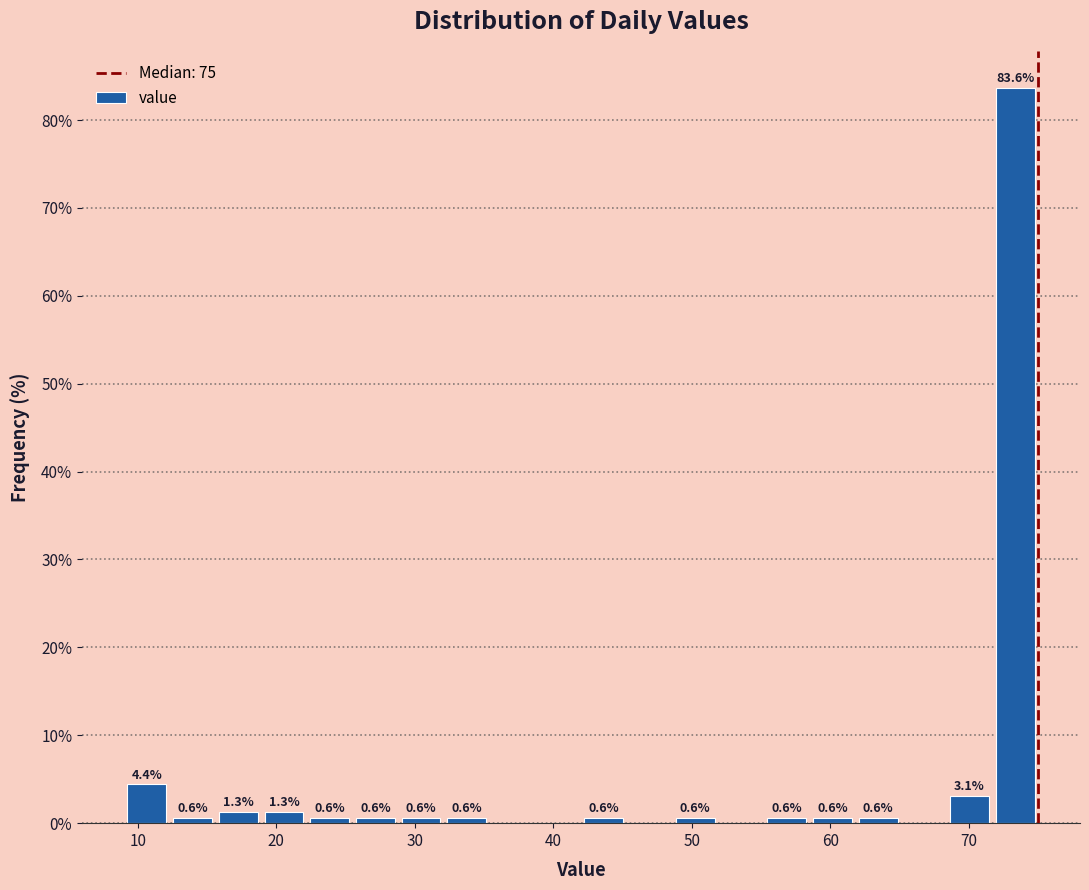

Read against the x-axis, roughly where is the centre of the tallest bar?

73